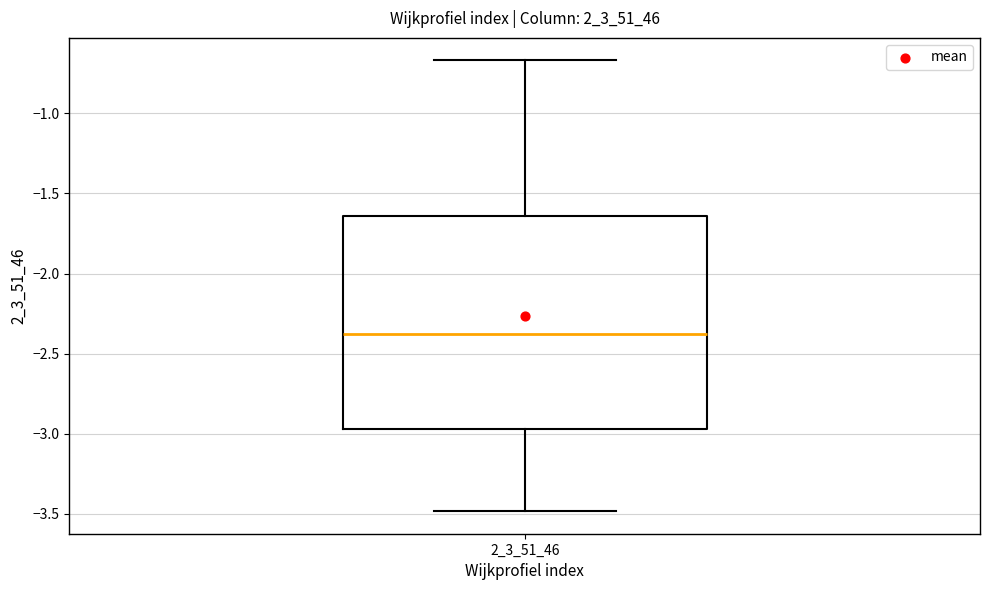

Where does the upper whisker of the box at x = 2_3_51_46 end on the y-axis? The values are not printed on the chart, so give them approximately, as read against the axis.

-0.65